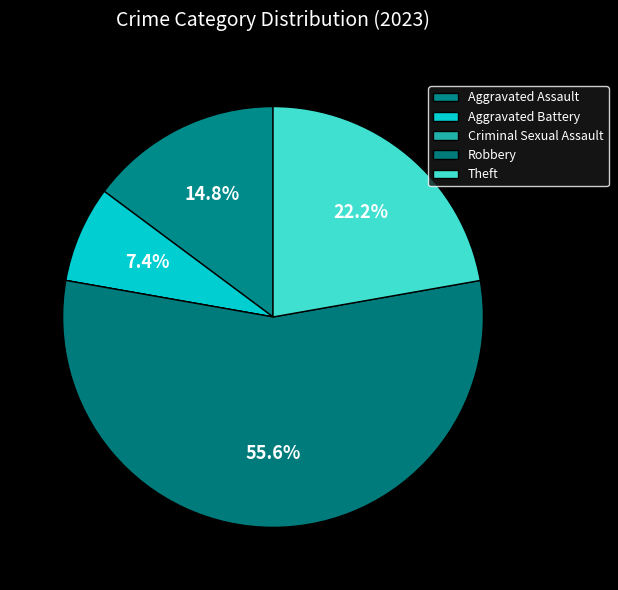

How many segments does this pie chart have?

5